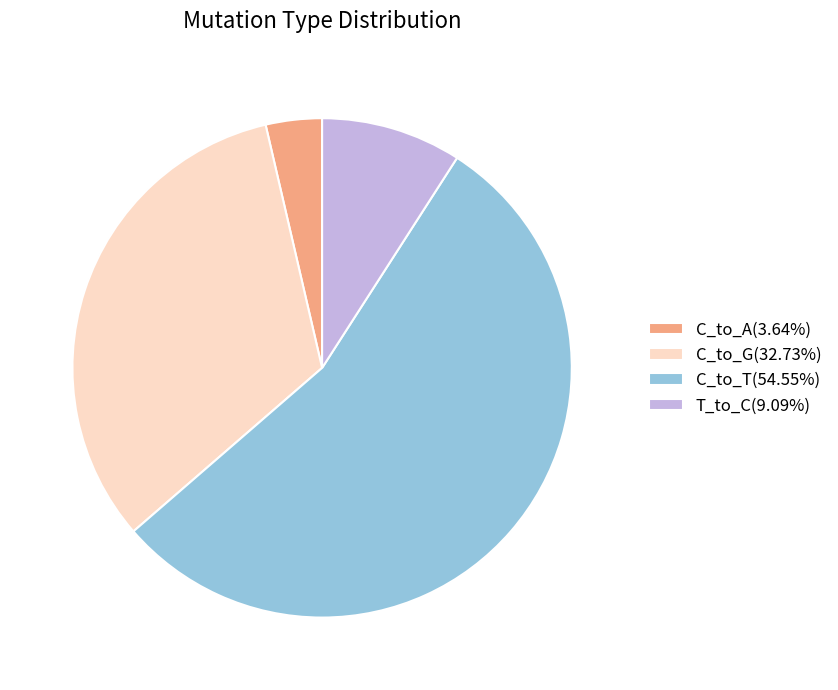

How many segments does this pie chart have?

4